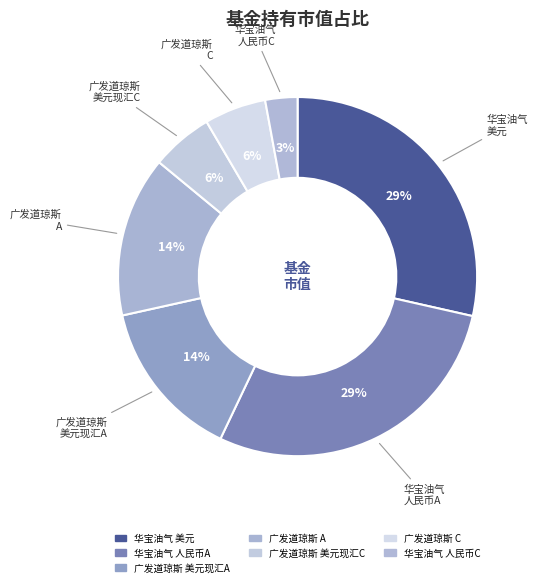

How many slices are in this pie chart?

7